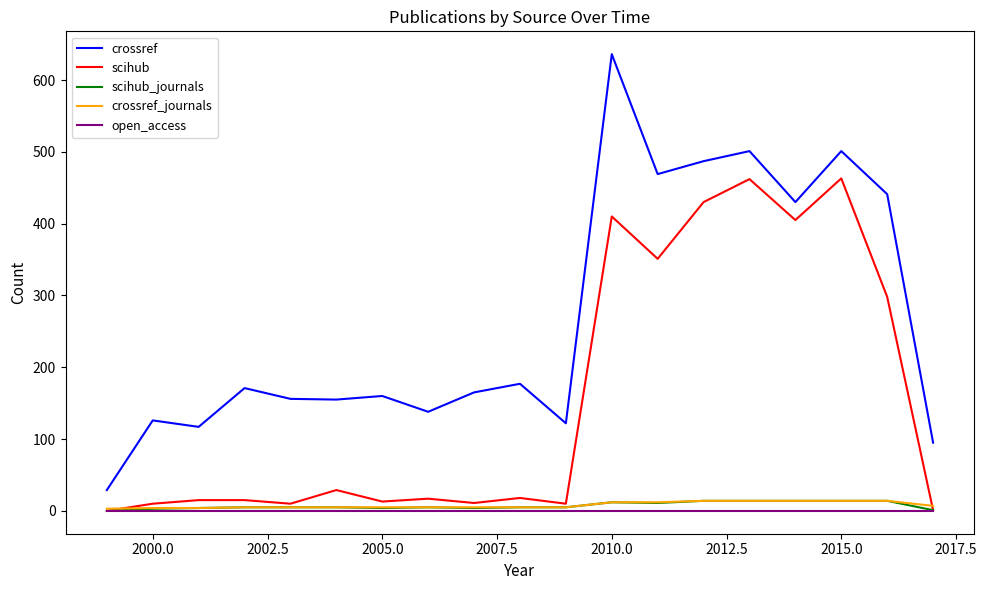

True or false: crossref and scihub_journals cross at least once.

False